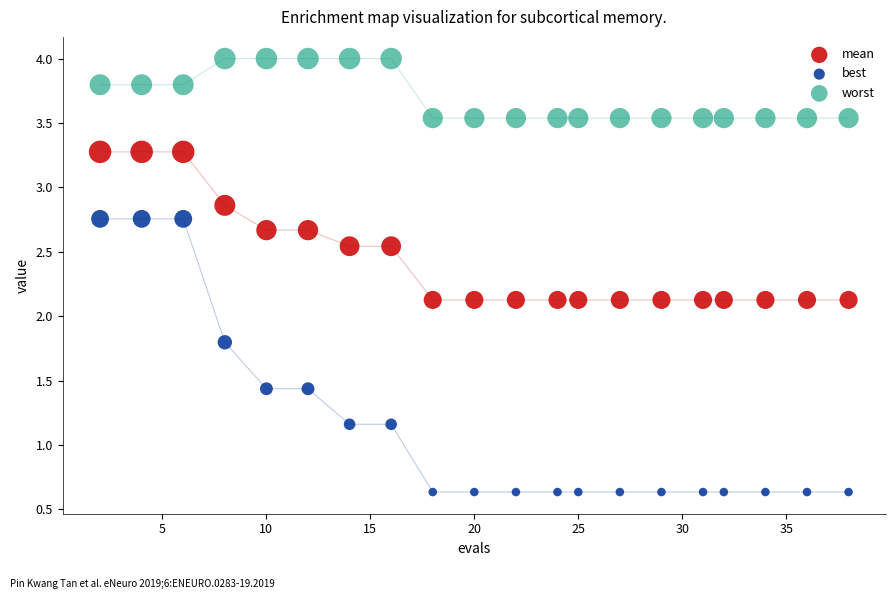

Which series reaches the maximum Y coordinate?

worst